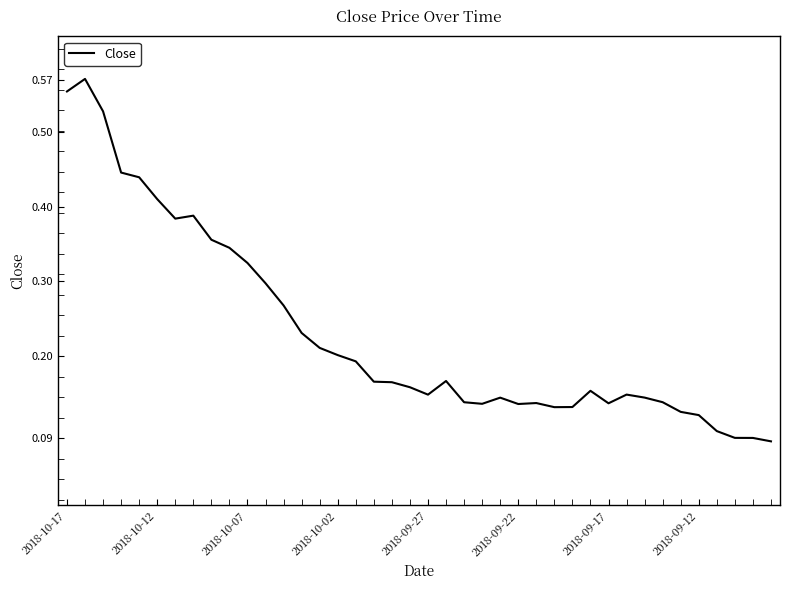

How many lines are shown in the chart?

1